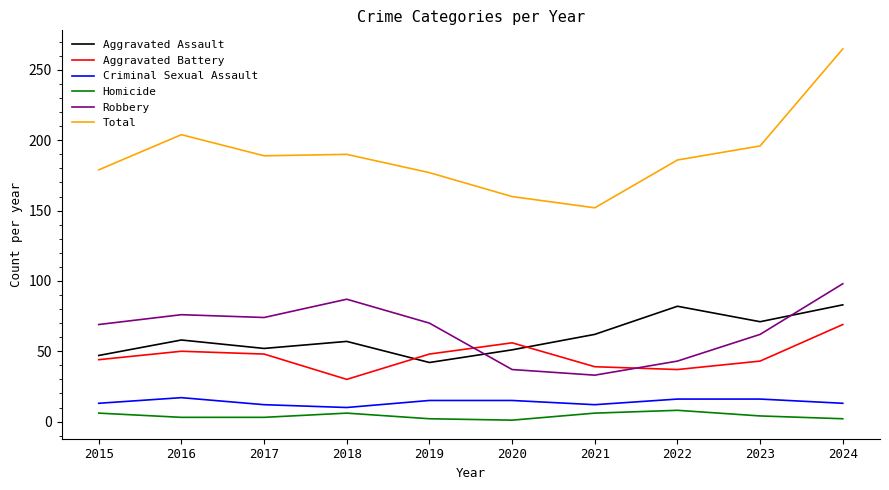

True or false: Aggravated Assault and Total intersect in this chart.

False